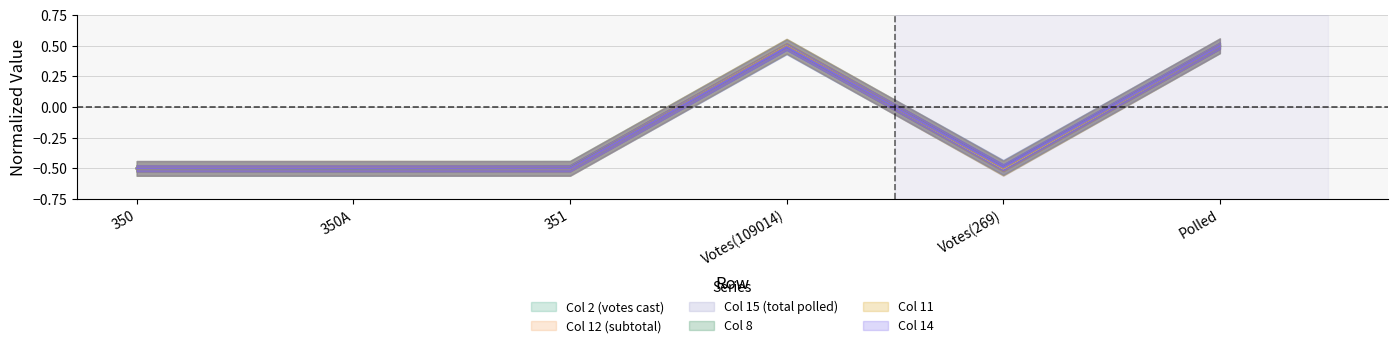

What is the total value across all series at Votes(109014)?

3.0